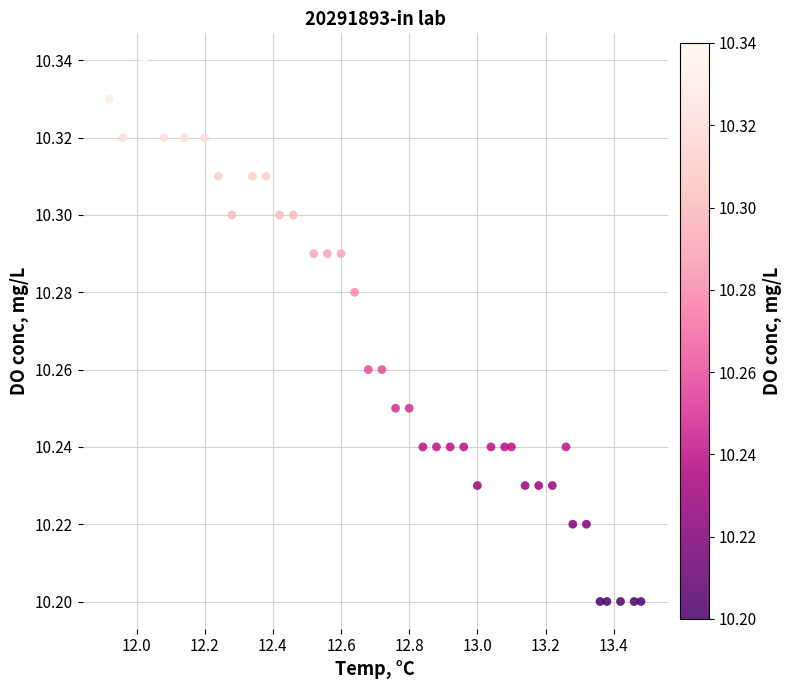

What is the range of X values (max minus min)?

1.6